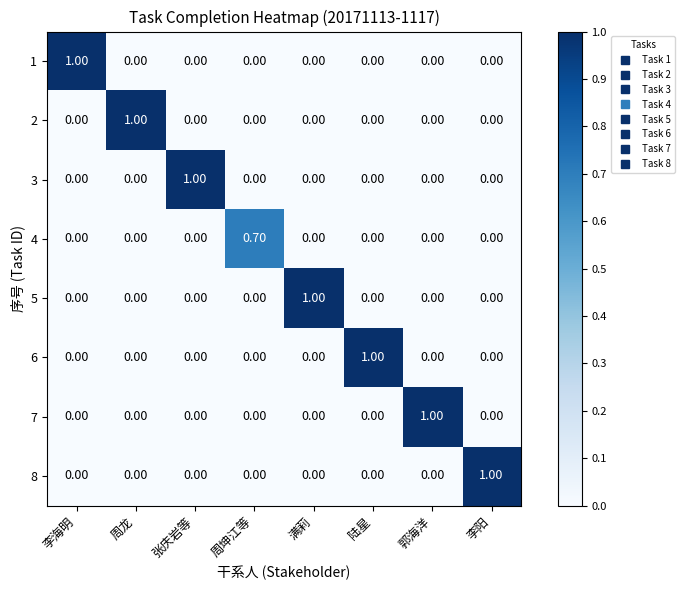

What is the total value across all series at 李海明?

1.0